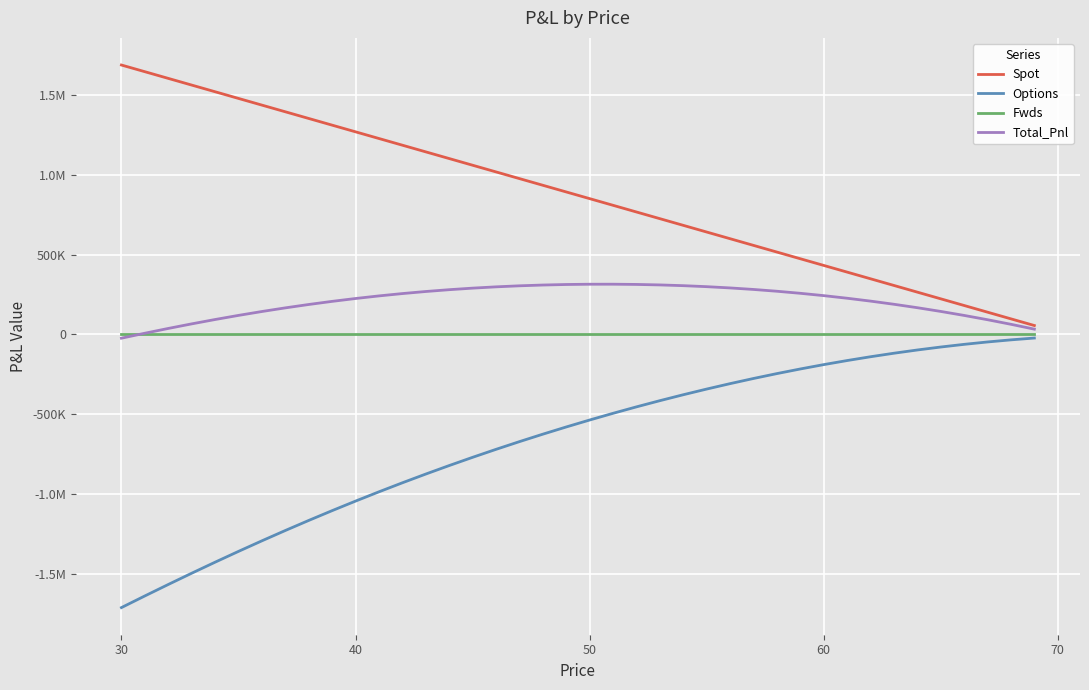

True or false: Options and Fwds intersect in this chart.

False